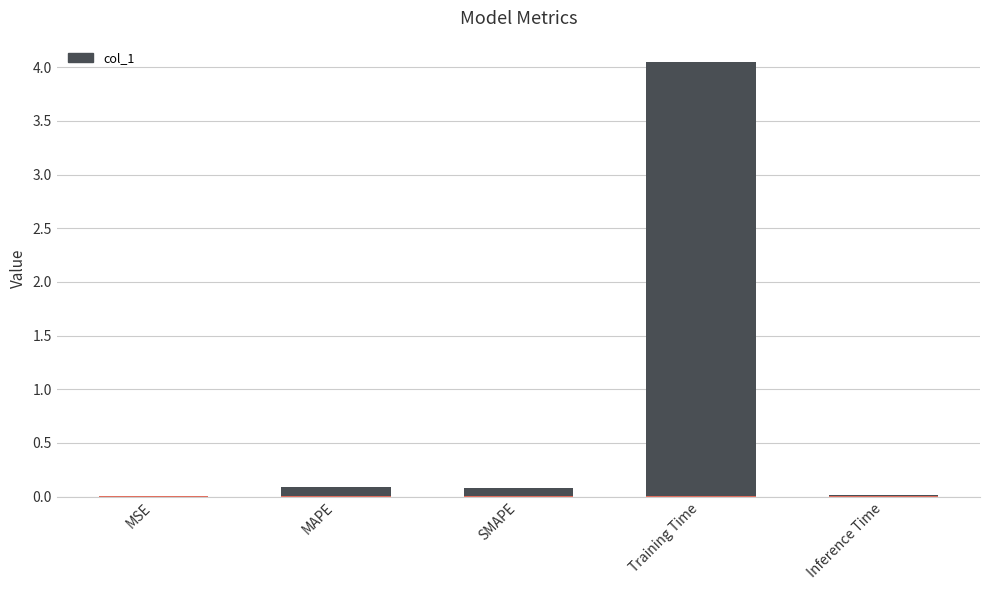

Count the number of categories in the chart.

5